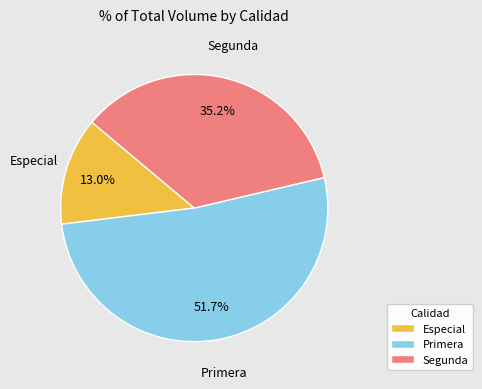

Approximately how many times larger is the value at Especial compared to Segunda?

0.4